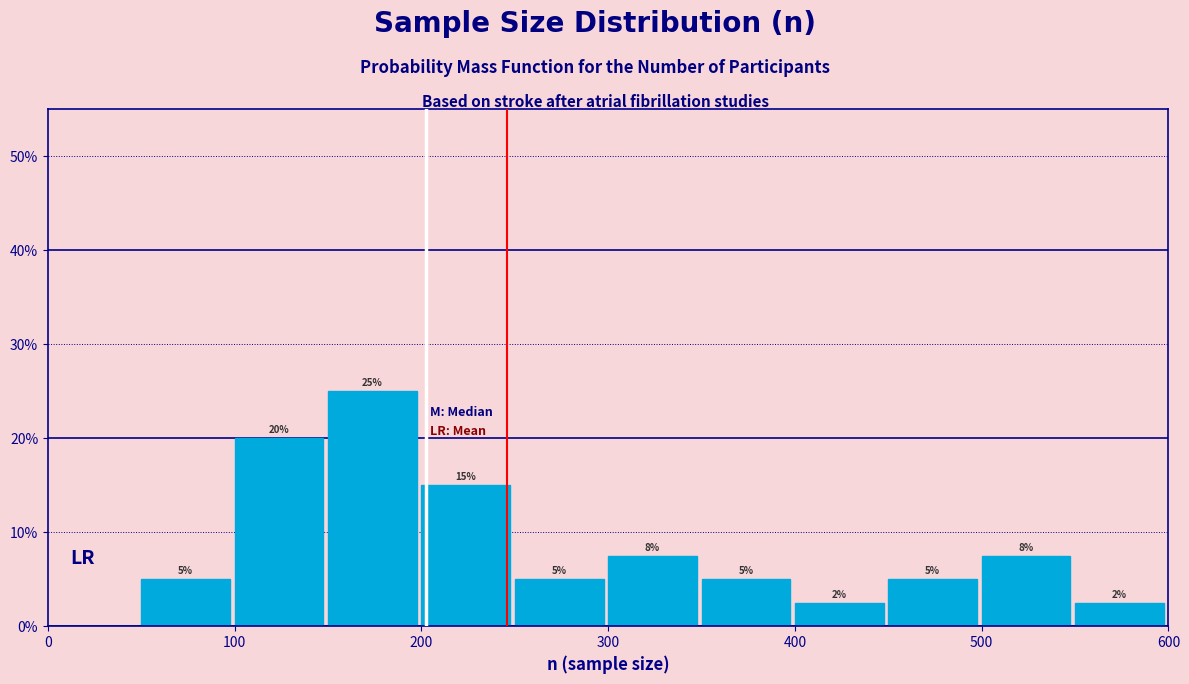

Which range on the x-axis has the tallest bar?

150 to 200